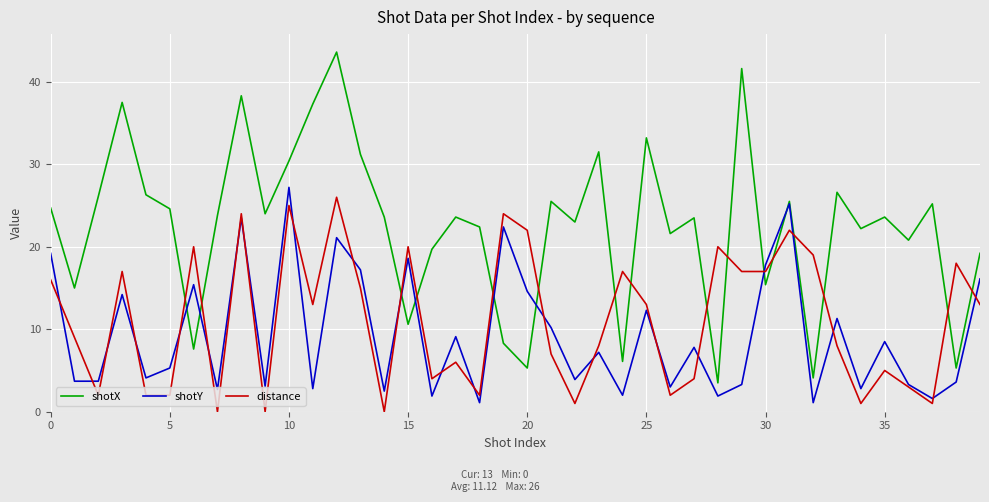

How many intersections are there between shotX and distance?

16